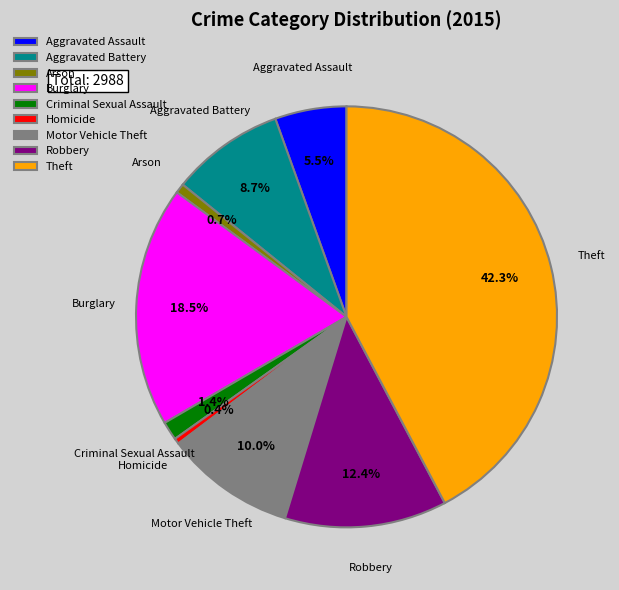

How many slices are in this pie chart?

9